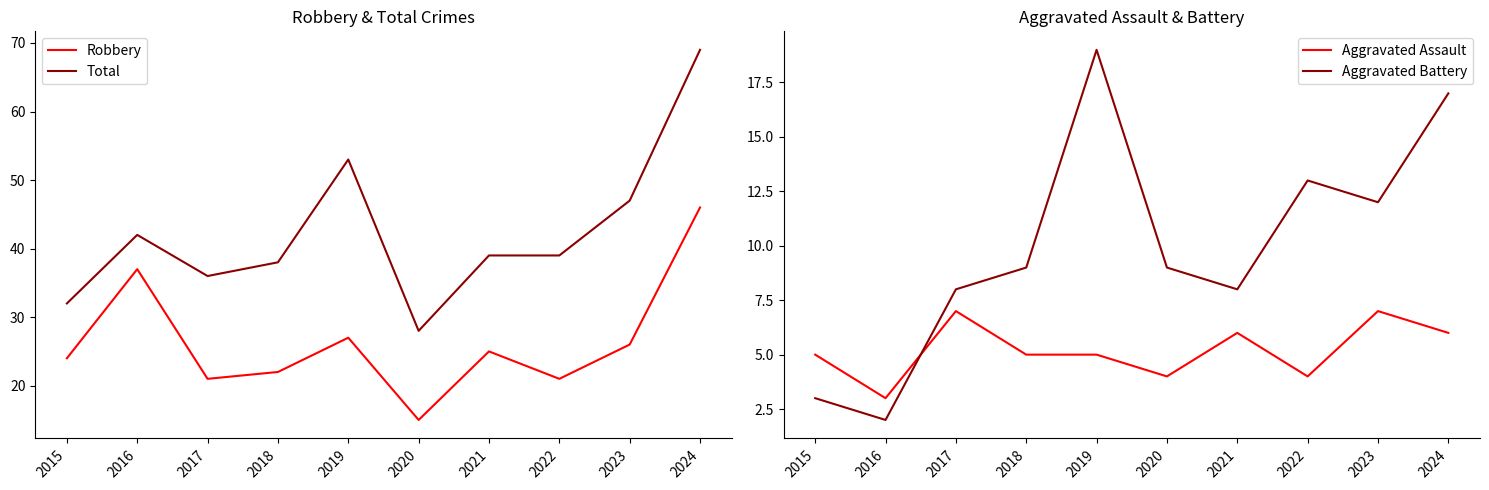

How many series are shown in this chart?

4